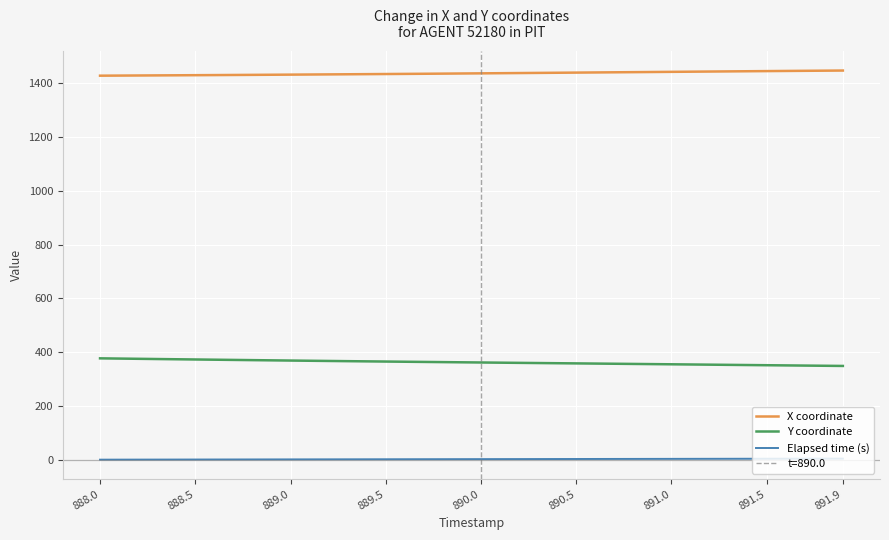

True or false: Y coordinate and X coordinate intersect in this chart.

False